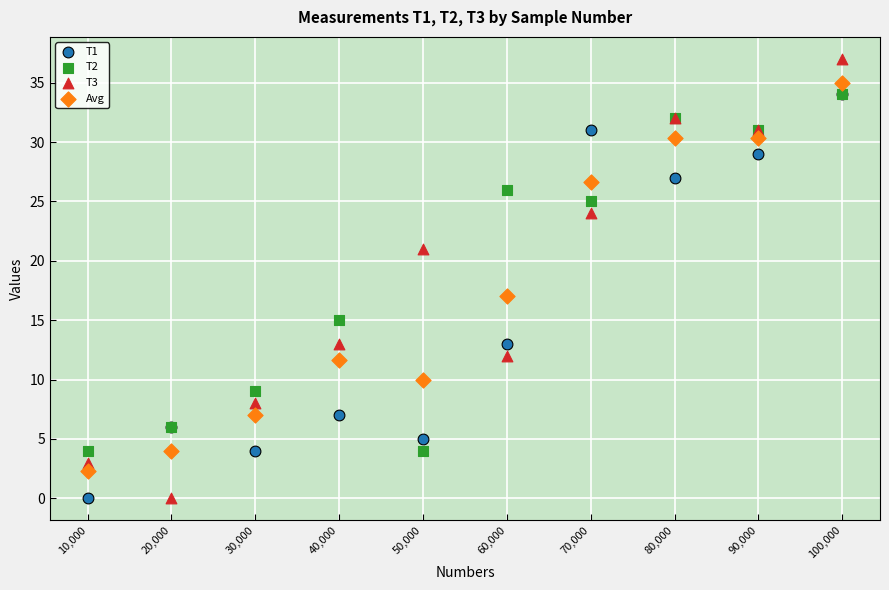

Across all series, what Y value is closest to 18?

17.0